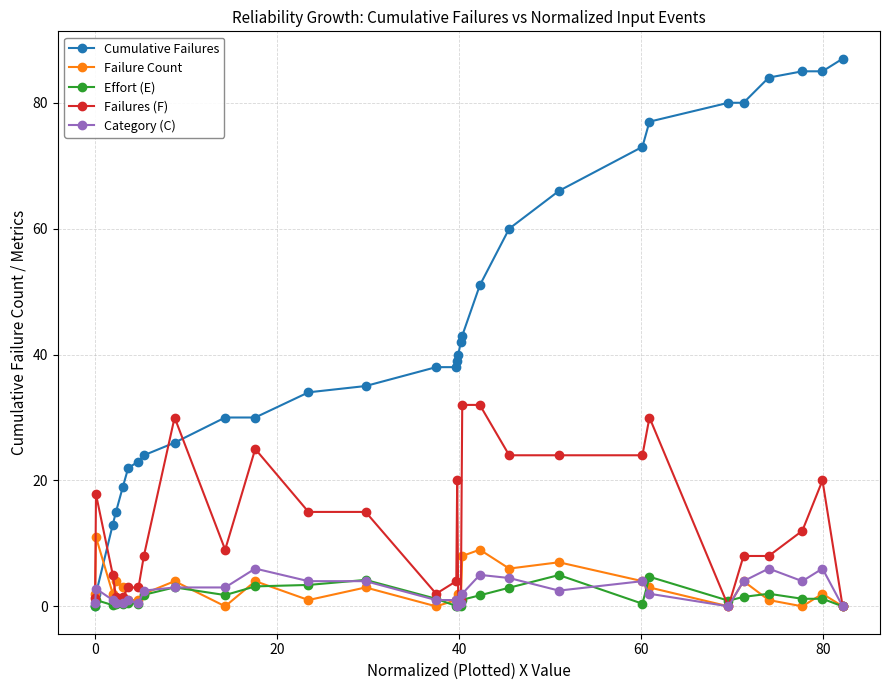

Which series has the largest total across all categories?

Cumulative Failures